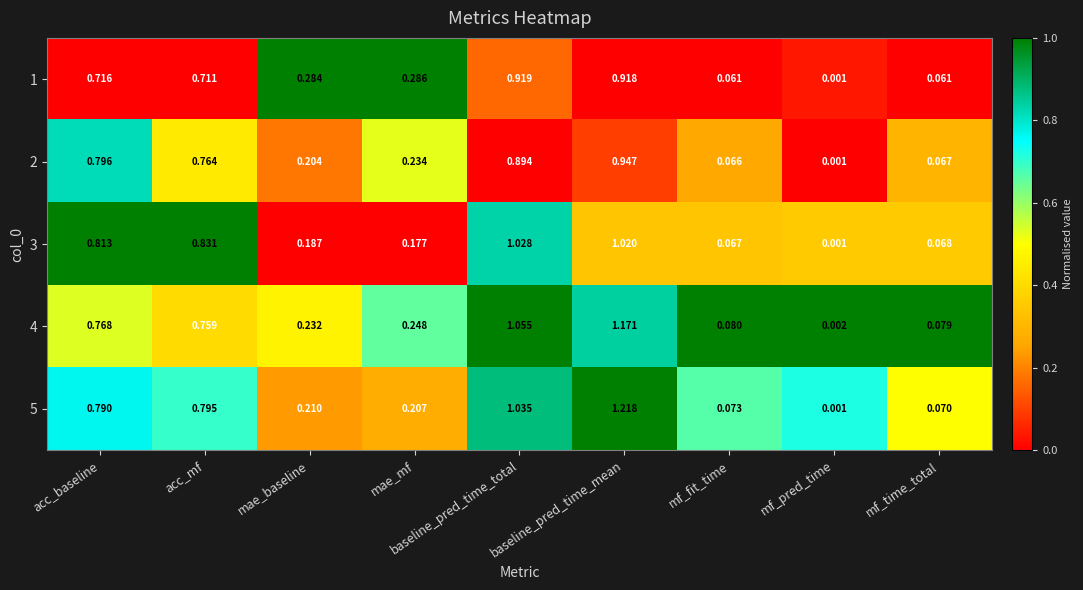

Which label corresponds to the largest value in the chart?

baseline_pred_time_mean